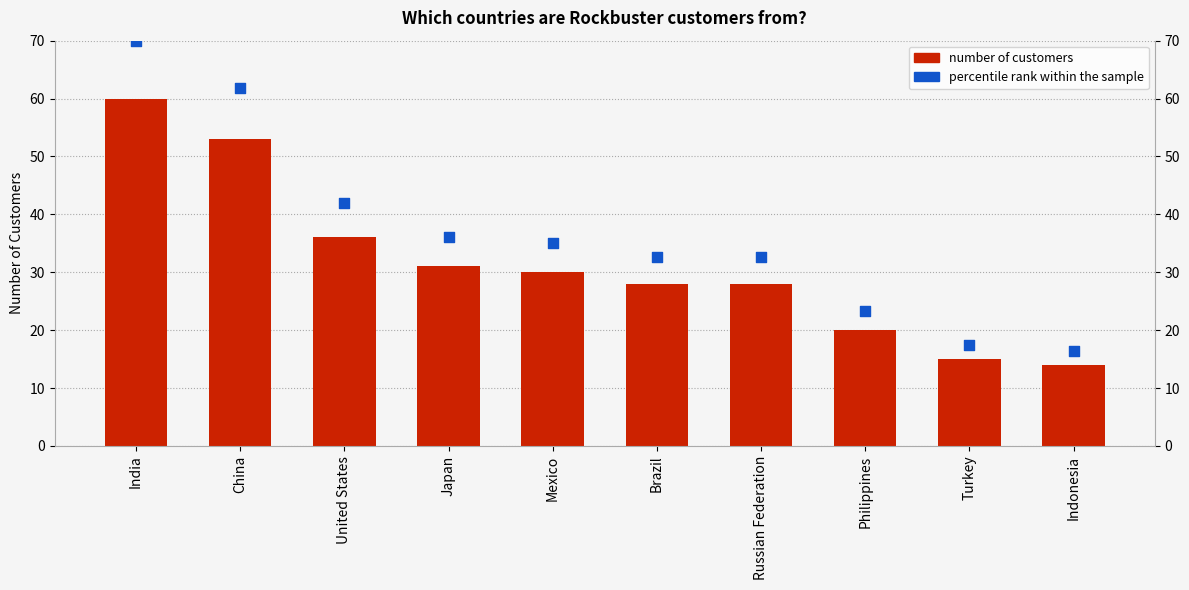

Which series has the largest total across all categories?

percentile rank within the sample